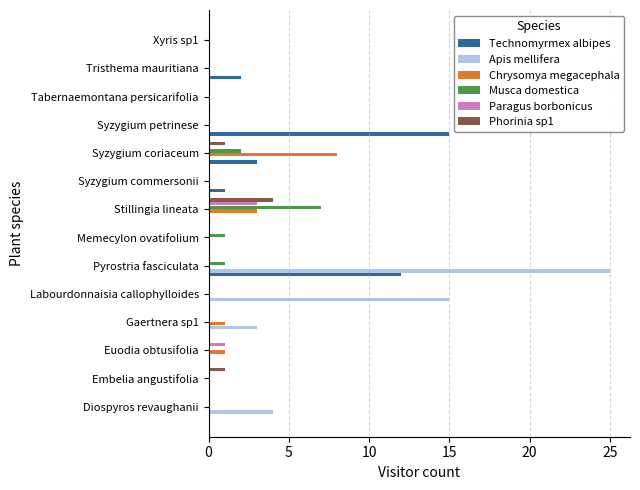

What is the sum of all Chrysomya megacephala values?

13